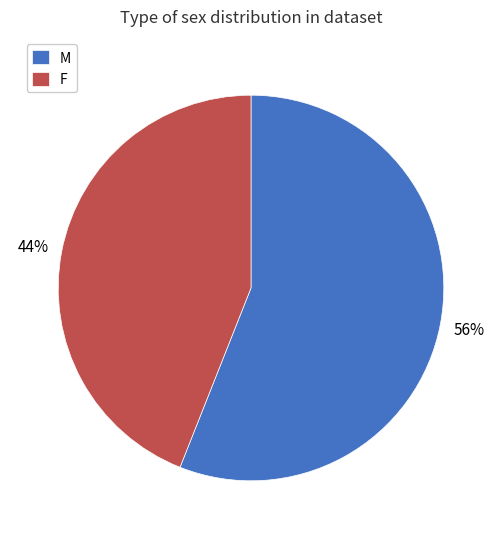

True or false: M accounts for 45% of the total.

False